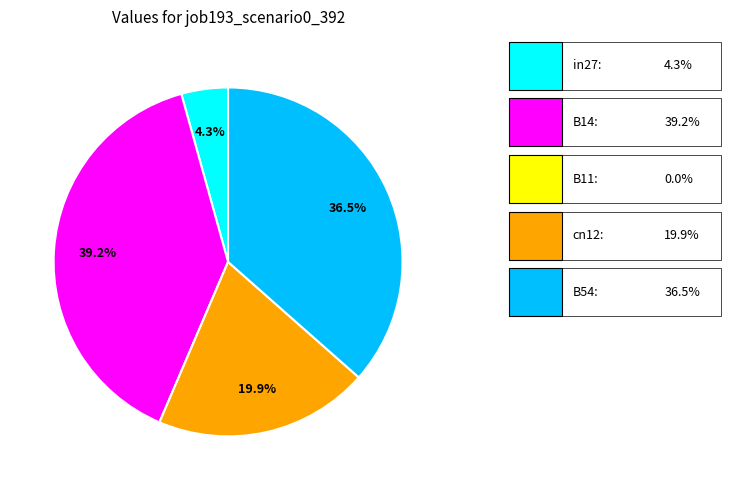

Is there a majority slice in this chart?

No